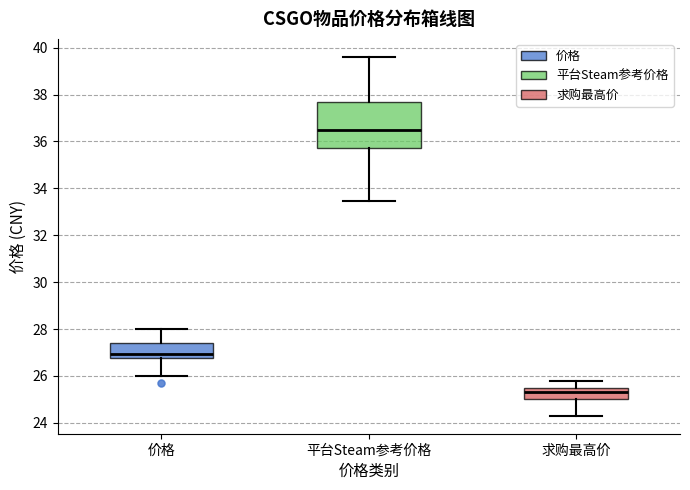

Reading left to right, read every box against the y-axis: the position of its median line, the range the box covers, and the ends of its whiskers. The values are not printed on the chart, so give them approximately, as read against the axis.

价格: median 27.0, box 26.8 to 27.4, whiskers 26.0 to 28.0
平台Steam参考价格: median 36.4, box 35.8 to 37.6, whiskers 33.4 to 39.6
求购最高价: median 25.4, box 25.0 to 25.6, whiskers 24.4 to 25.8